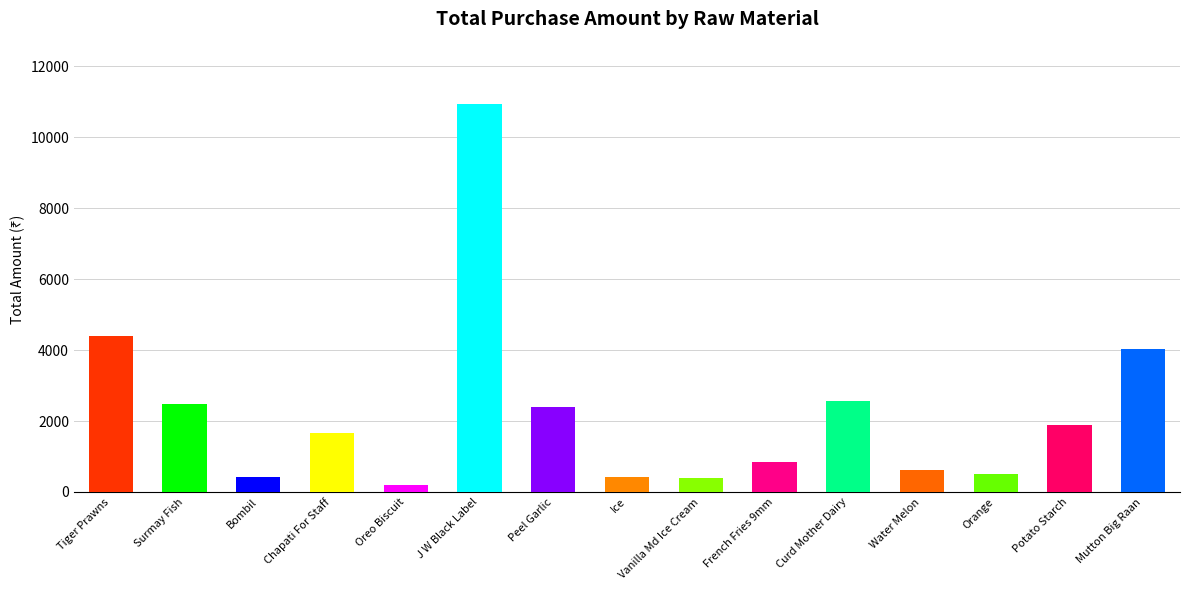

What is the sum of the values at Curd Mother Dairy and Mutton Big Raan?

6597.6